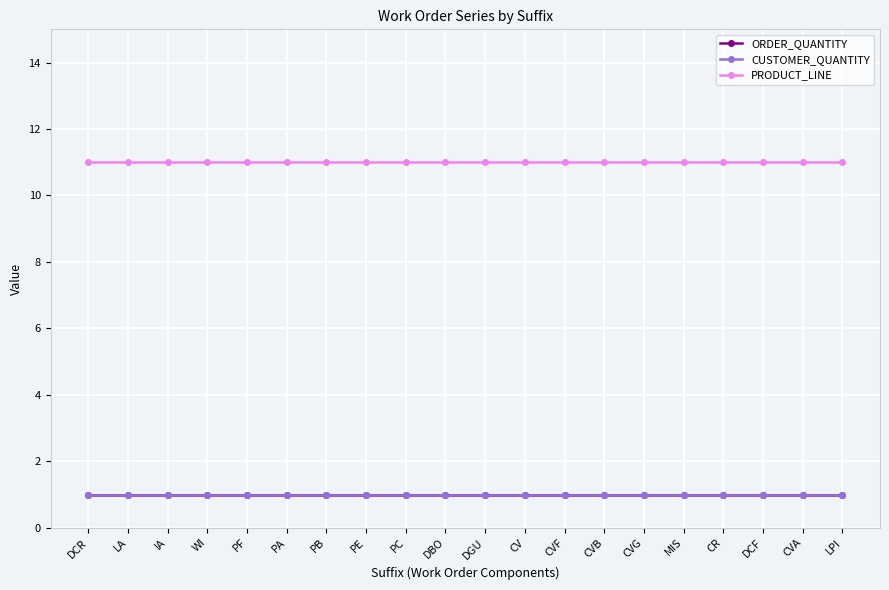

At how many categories does at least one series exceed 4?

20